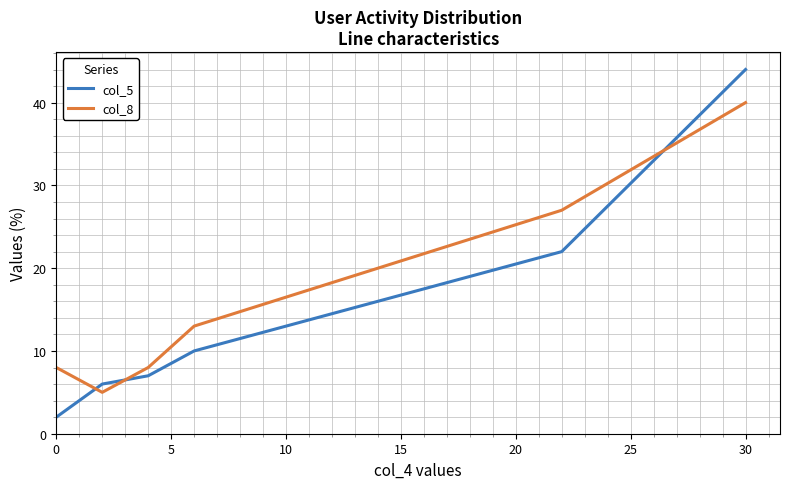

Which series has the largest range (max minus min)?

col_5